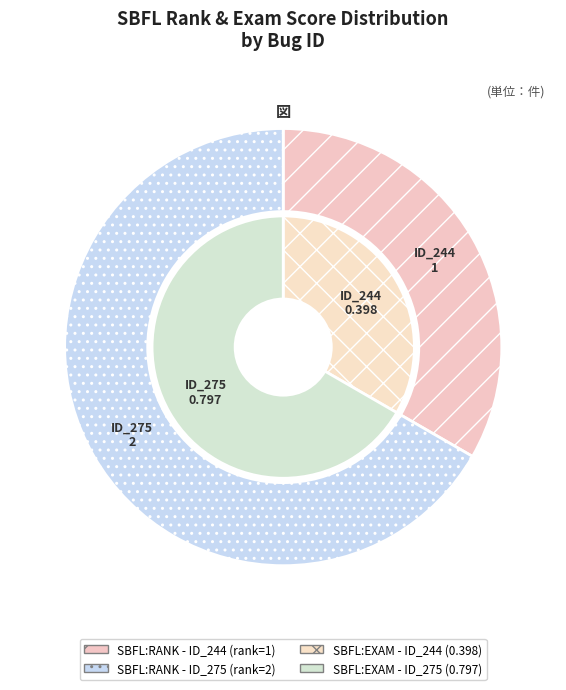

To the nearest percent, what is the difference between the largest and smallest slice percentages?

33%